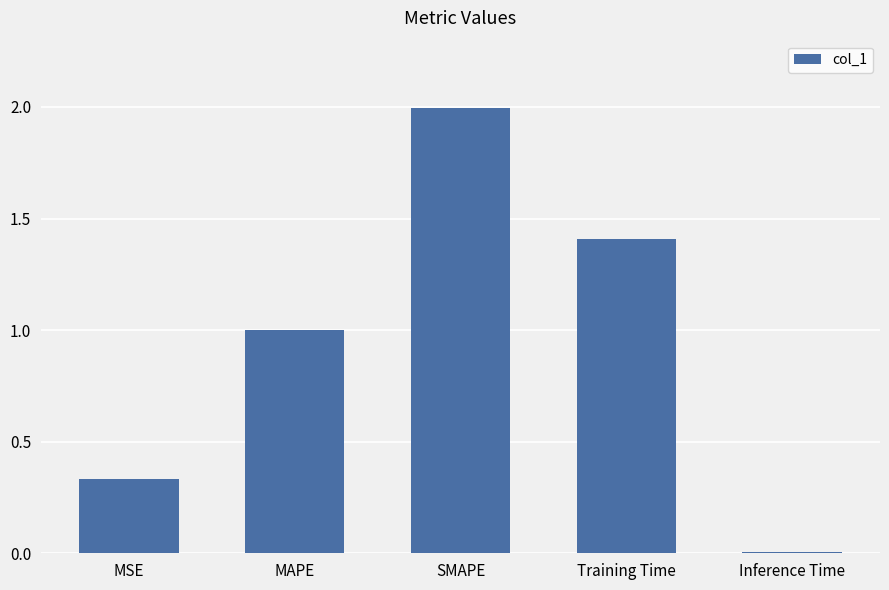

How many bars are there in total?

5